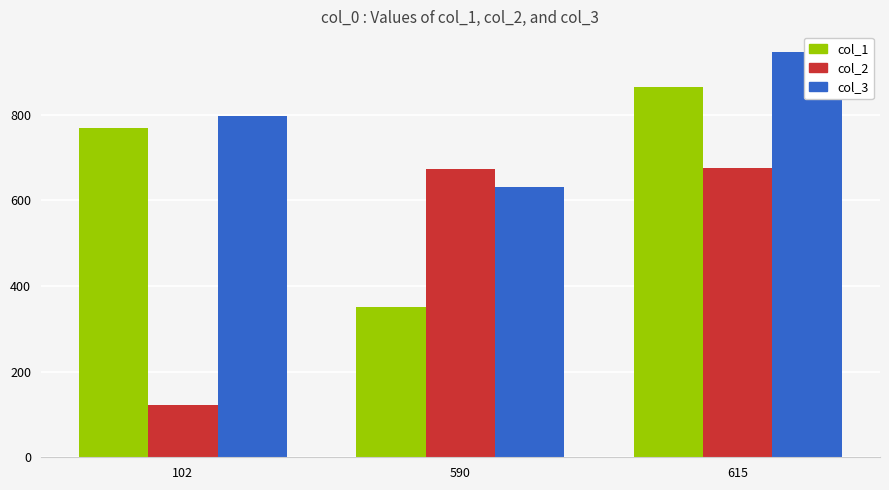

At which label does col_3 first exceed 796?

615